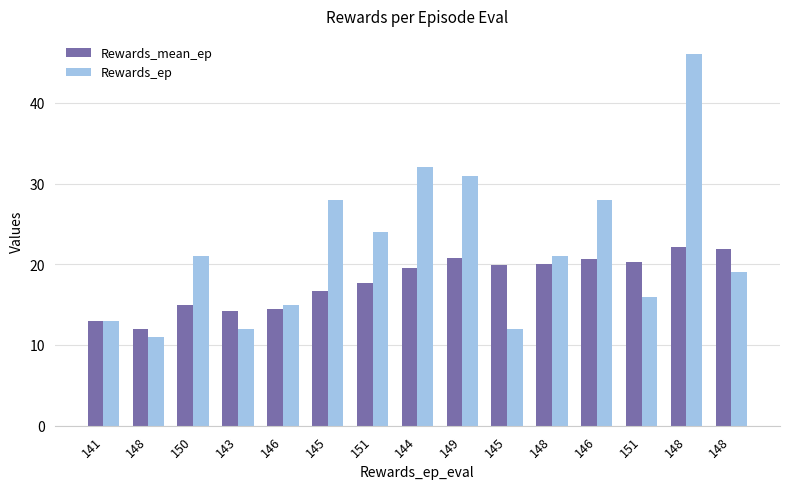

Which category has the highest value across all series?

148